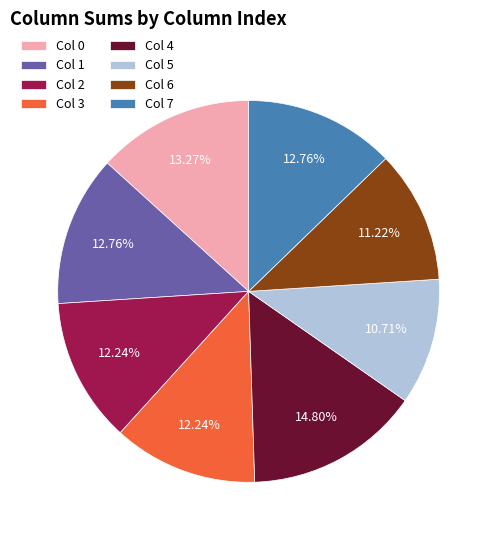

Between Col 4 and Col 3, which is larger?

Col 4